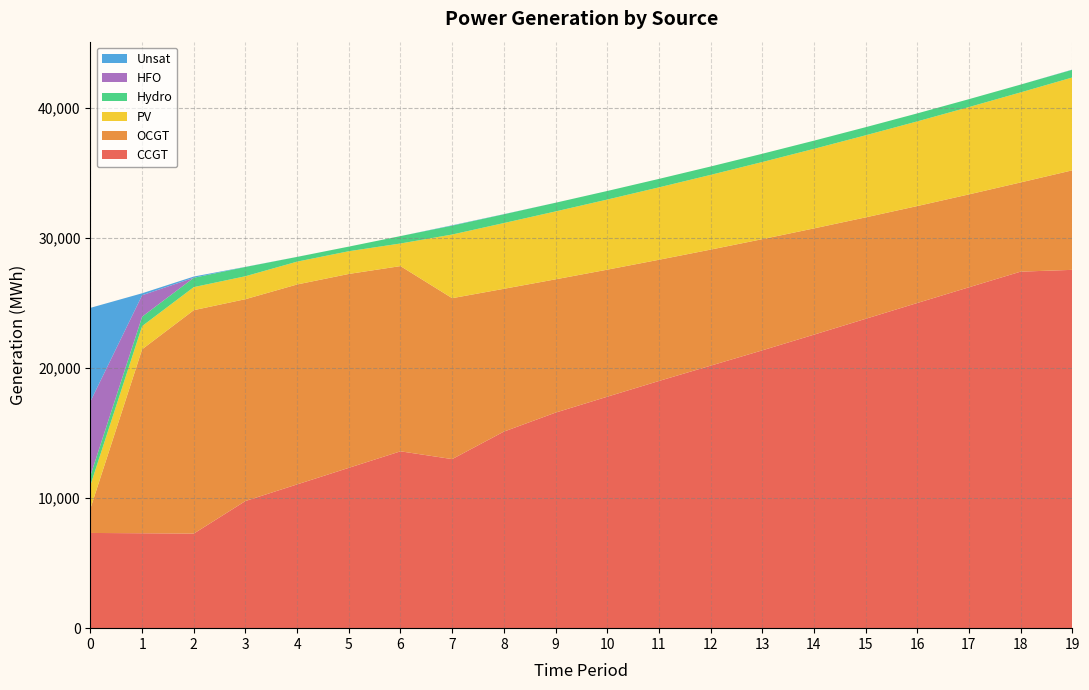

Reading left to right, list all the values displayed in this chart.

CCGT: 0=7323	1=7299	2=7274	3=9779	4=11057	5=12331	6=13601	7=13002	8=15116	9=16576	10=17799	11=19008	12=20186	13=21363	14=22571	15=23789	16=25007	17=26215	18=27418	19=27556
OCGT: 0=1891	1=14150	2=17182	3=15523	4=15376	5=14911	6=14244	7=12376	8=10982	9=10251	10=9770	11=9323	12=8926	13=8553	14=8171	15=7802	16=7455	17=7144	18=6861	19=7654
PV: 0=1791	1=1782	2=1773	3=1764	4=1756	5=1747	6=1738	7=4895	8=5057	9=5222	10=5392	11=5567	12=5746	13=5930	14=6118	15=6312	16=6511	17=6715	18=6924	19=7139
Hydro: 0=734	1=726	2=719	3=712	4=363	5=355	6=570	7=682	8=675	9=667	10=660	11=652	12=645	13=637	14=630	15=623	16=615	17=608	18=600	19=593
HFO: 0=5705	1=1647	2=0	3=0	4=0	5=0	6=0	7=0	8=0	9=0	10=0	11=0	12=0	13=0	14=0	15=0	16=0	17=0	18=0	19=0
Unsat: 0=7192	1=151	2=93	3=10	4=3	5=0	6=0	7=29	8=11	9=2	10=0	11=0	12=0	13=0	14=0	15=0	16=0	17=0	18=1	19=15